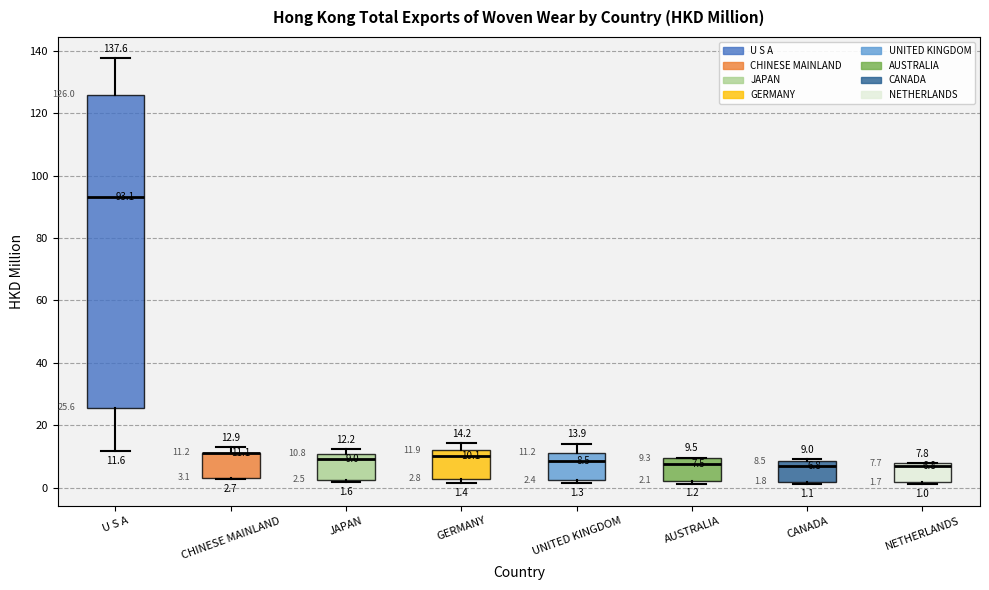

Which box is the tallest, from its lower edge to its upper edge?

U S A